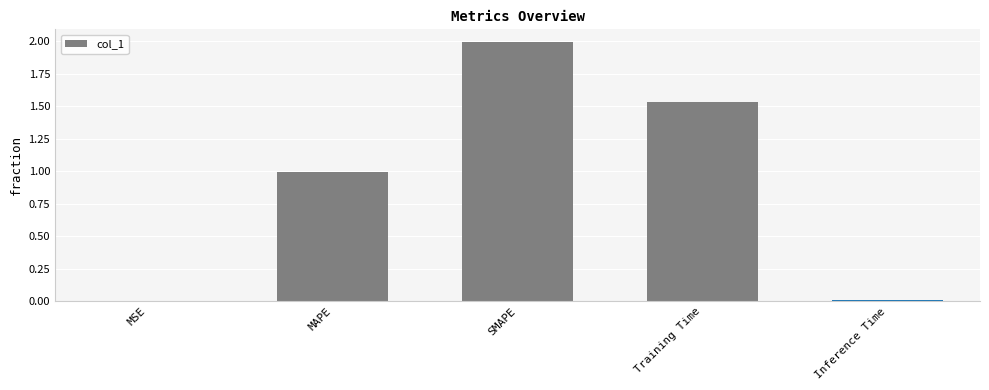

Is it true that the value at SMAPE is 2.8?

False